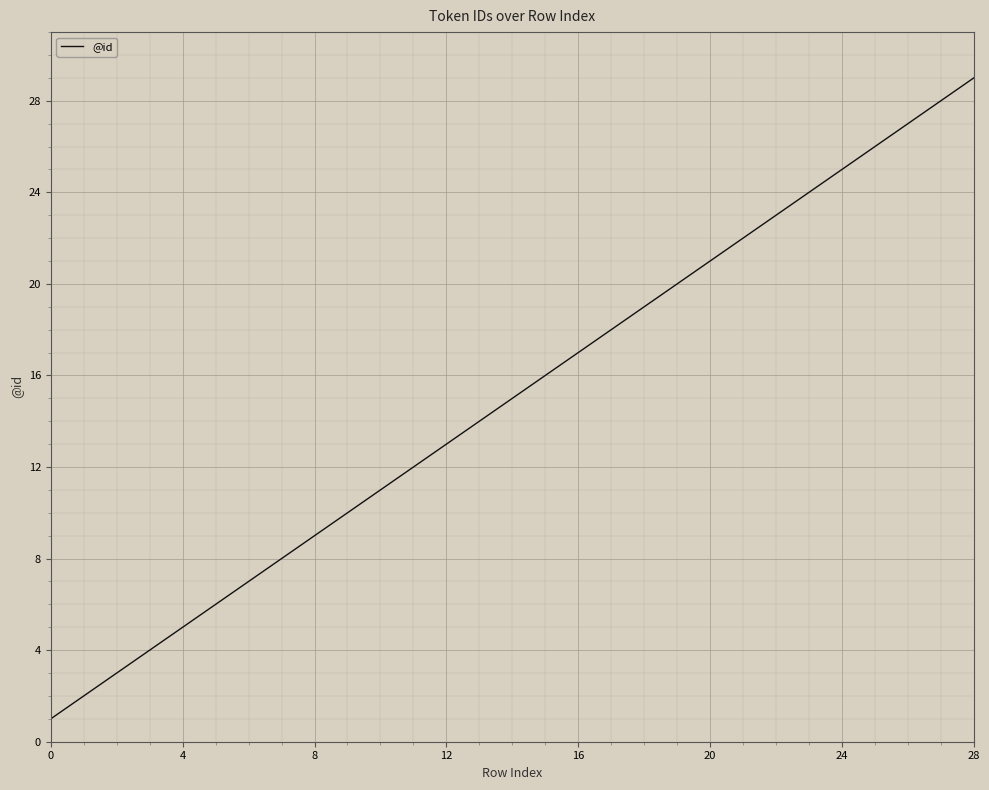

What is the difference between the maximum and minimum values?

28